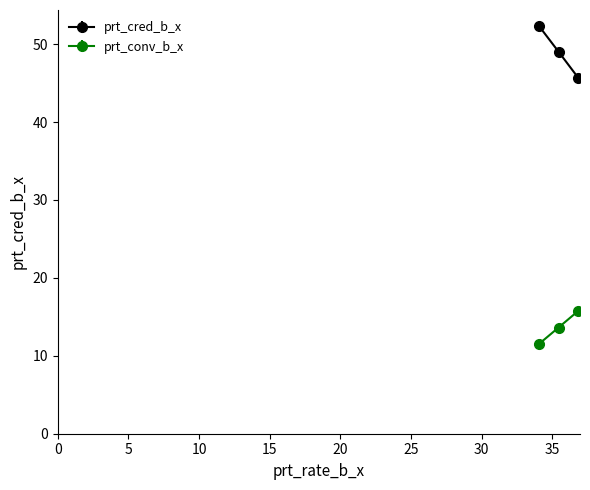

Which series has the largest total across all categories?

prt_cred_b_x